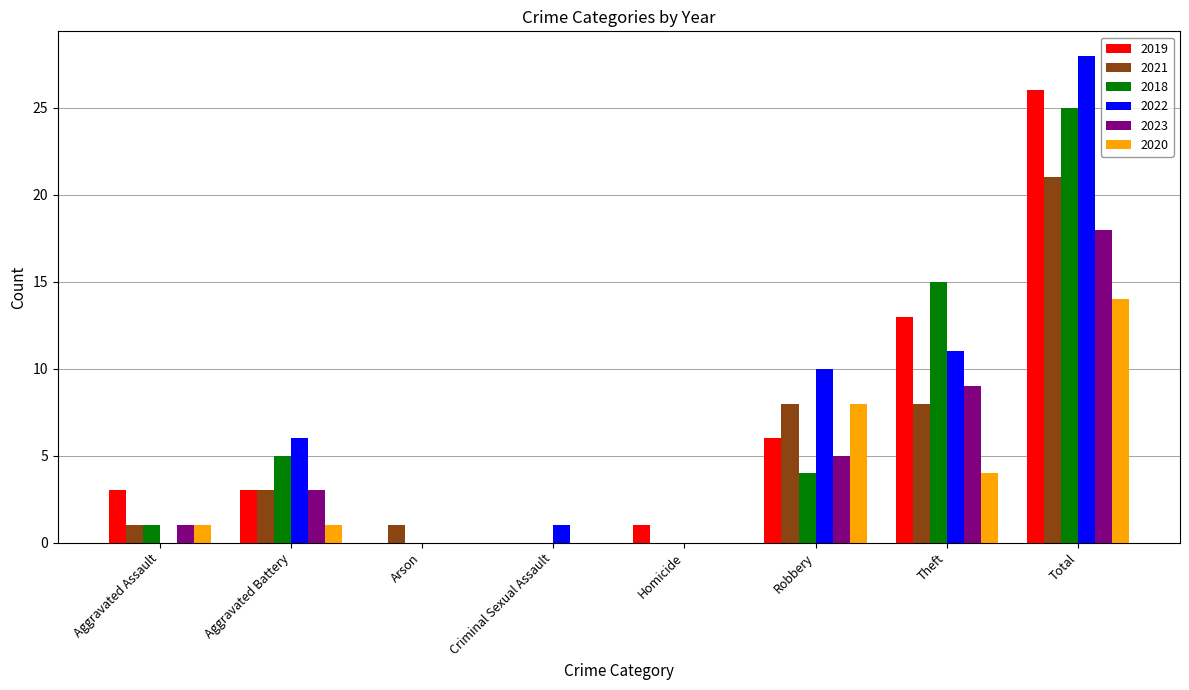

How many categories are shown in the chart?

8